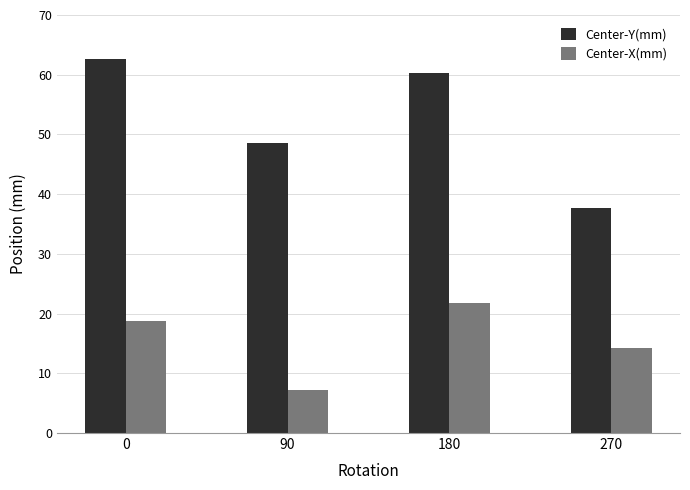

What are all the series names shown in the legend?

Center-Y(mm), Center-X(mm)